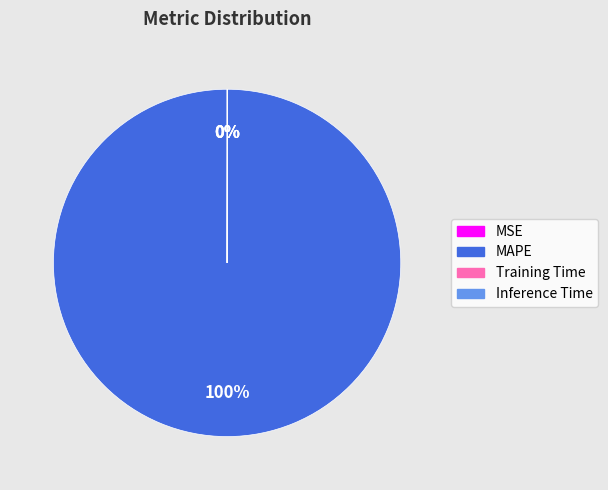

Is MAPE the majority of the pie?

Yes